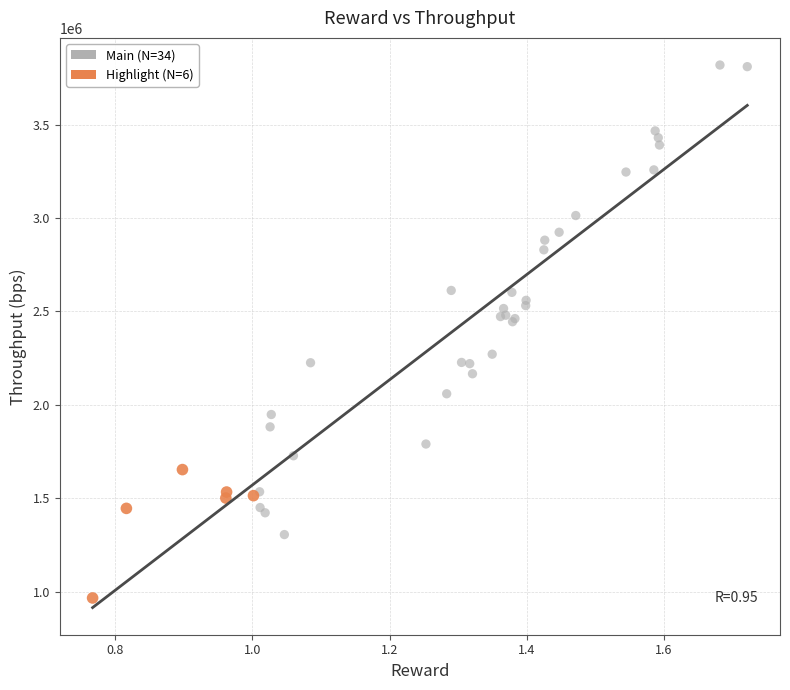

Which series reaches the minimum Y coordinate?

Highlight (N=6)